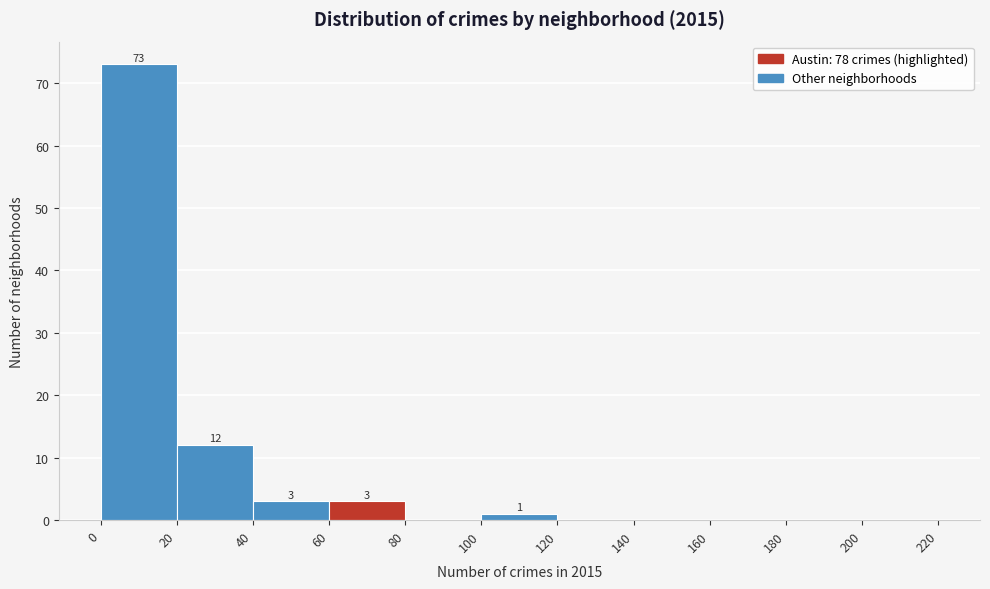

Over which range of the x-axis is the bar tallest?

0 to 20